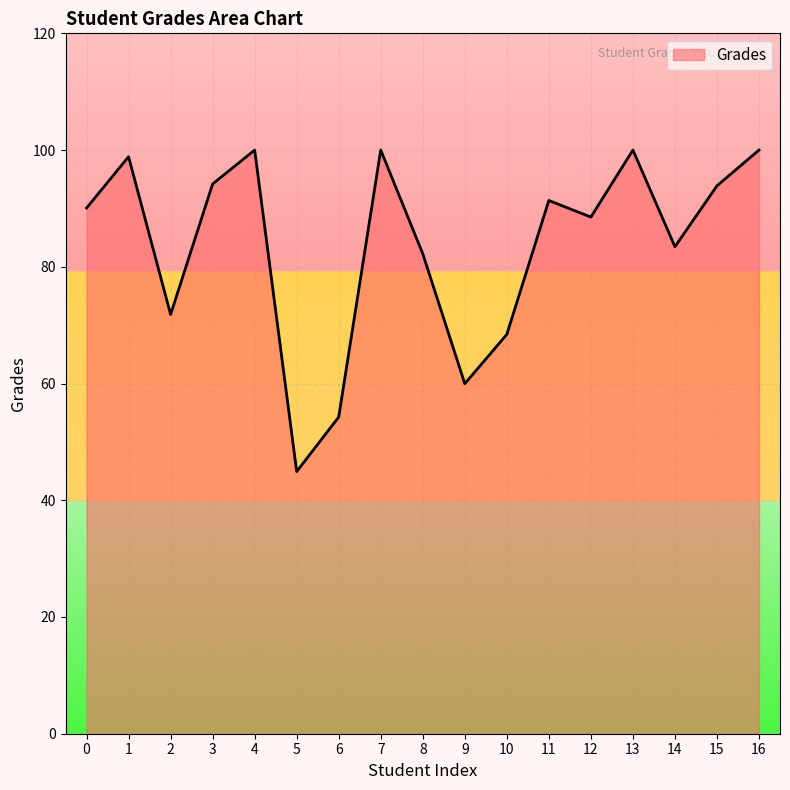

Does the chart display data point markers on the line(s)?

No